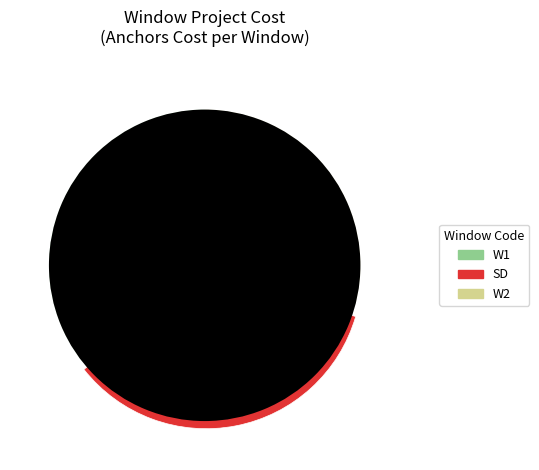

Does any single category account for the majority?

No